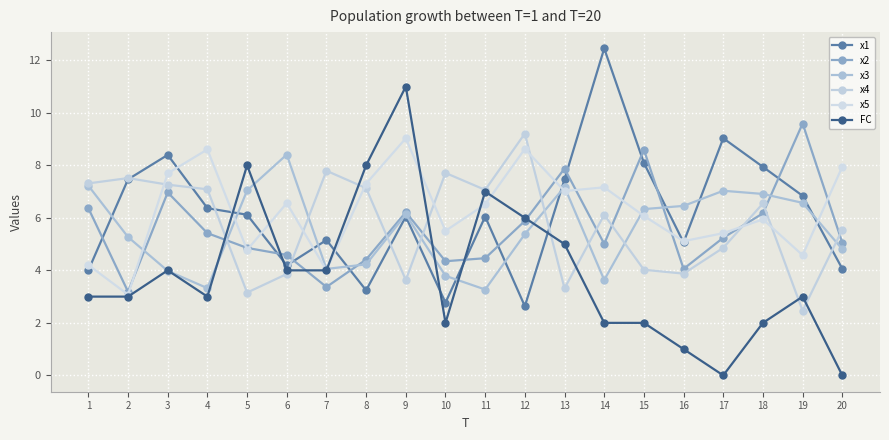

What is the sum of all x5 values?

125.2